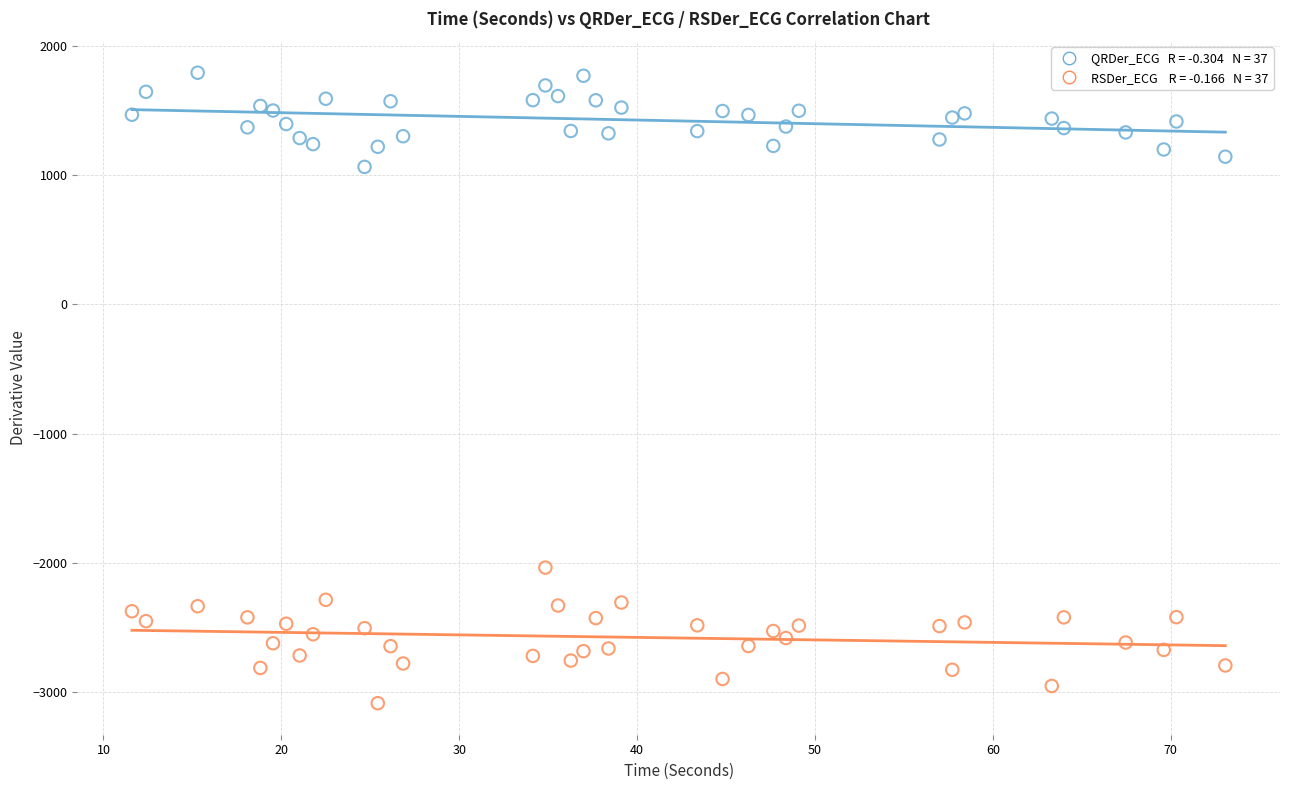

Across all series, what Y value is closest to -646?

-2036.8